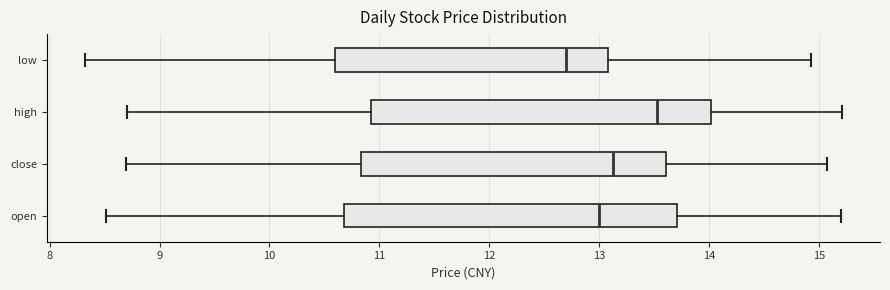

Where does the median line of the box for low sit on the x-axis? The values are not printed on the chart, so give them approximately, as read against the axis.

12.7